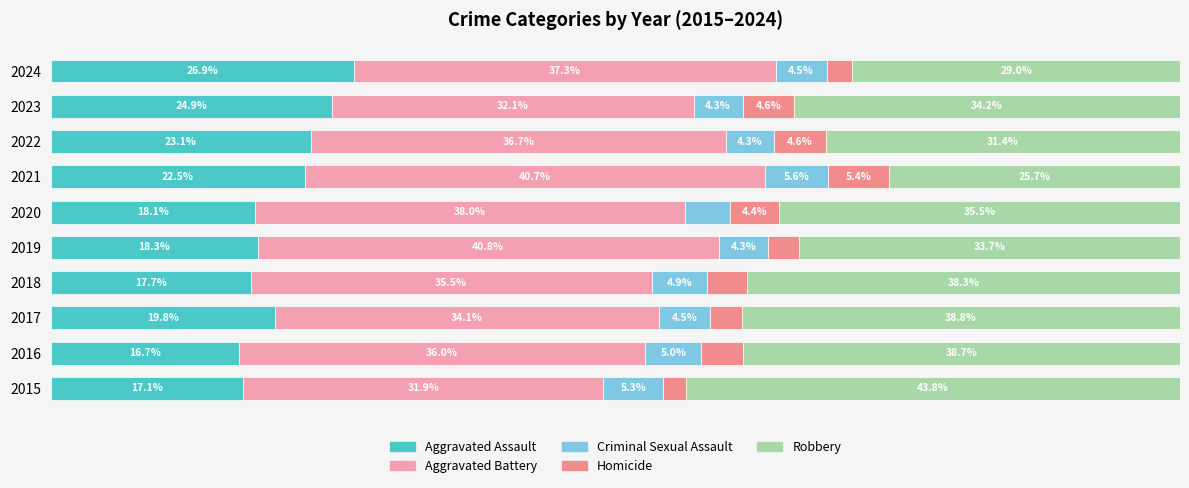

What are all the series names shown in the legend?

Aggravated Assault, Aggravated Battery, Criminal Sexual Assault, Homicide, Robbery